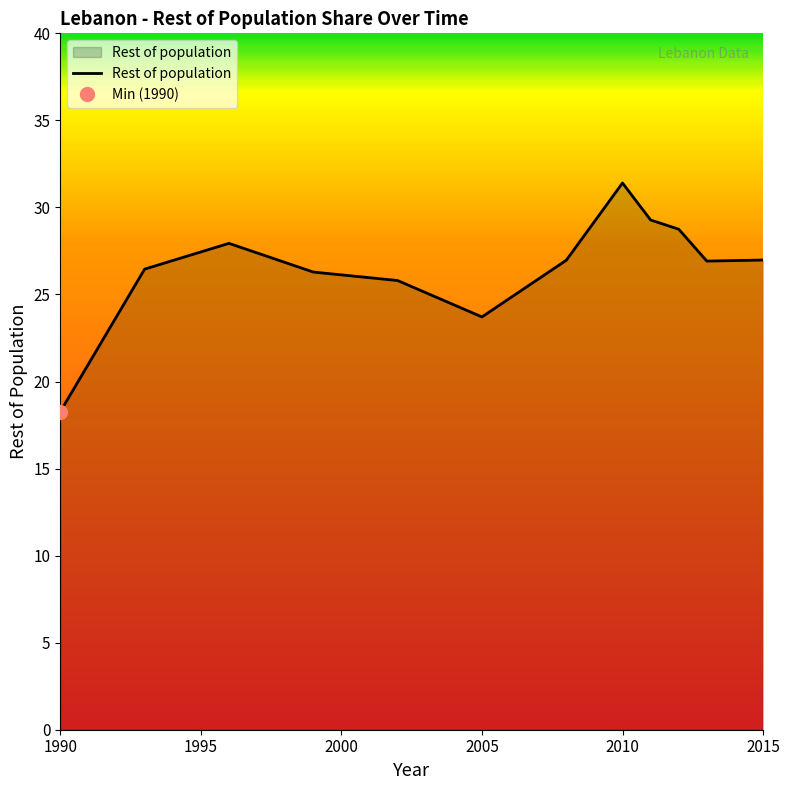

Reading left to right, transcribe all the data shown in this chart.

18.3	26.5	27.9	26.3	25.8	23.7	27.0	31.4	29.3	28.7	26.9	27.0